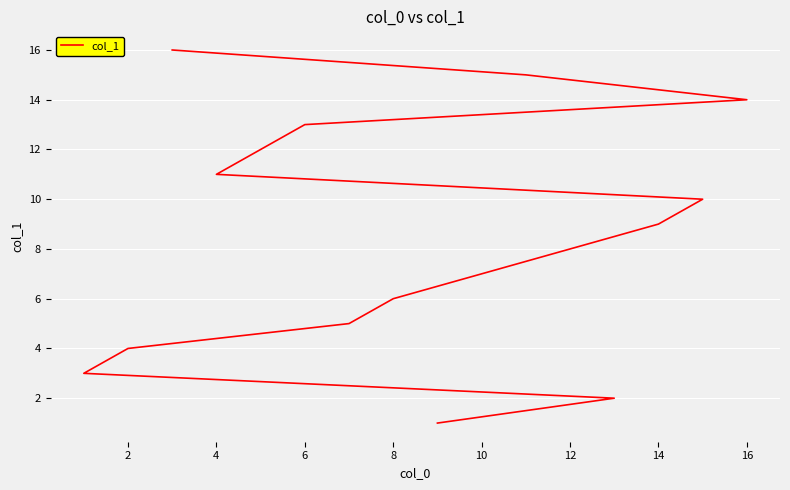

What is the sum of all values?

136